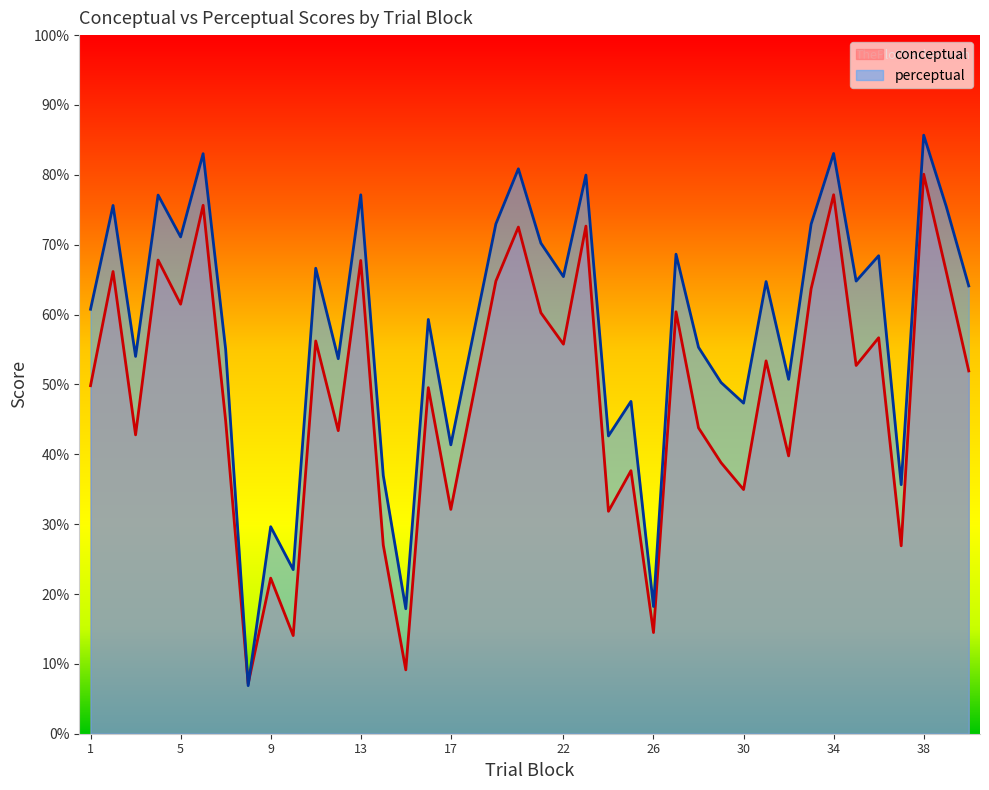

What is the difference between the highest and lowest values at 13?

9.4